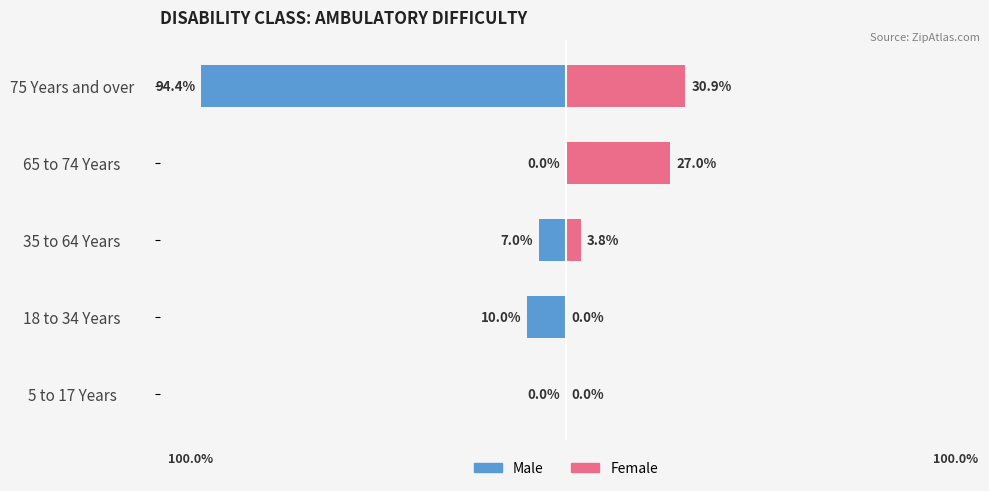

How many data points in Female are less than 3?

2